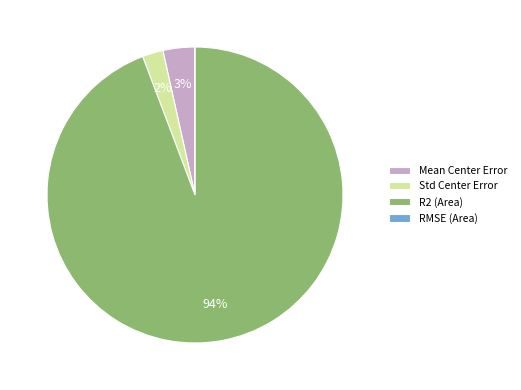

What is the majority slice?

R2 (Area)